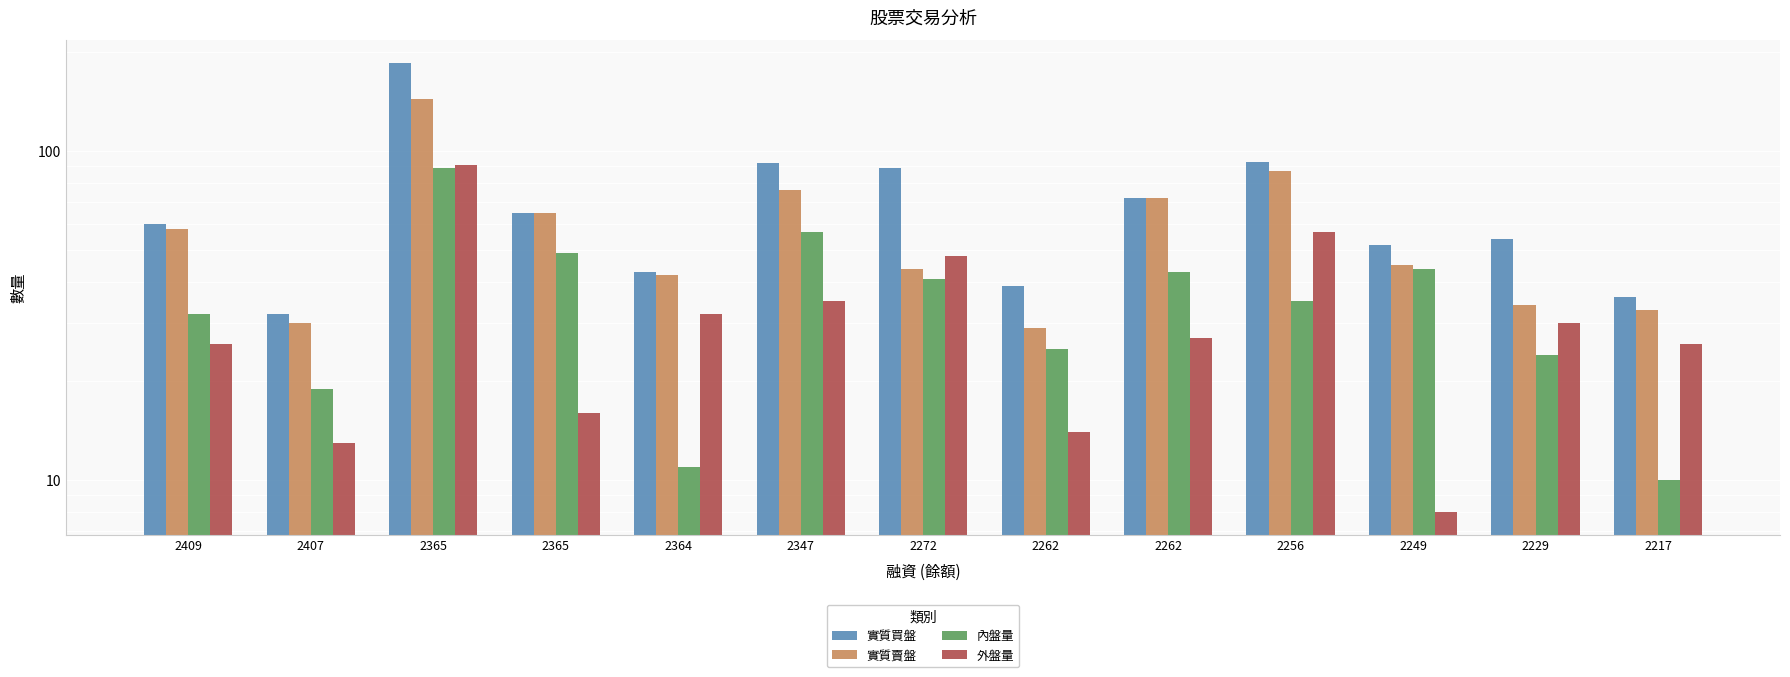

Between 2272 and 2249, which series saw the biggest shift?

外盤量